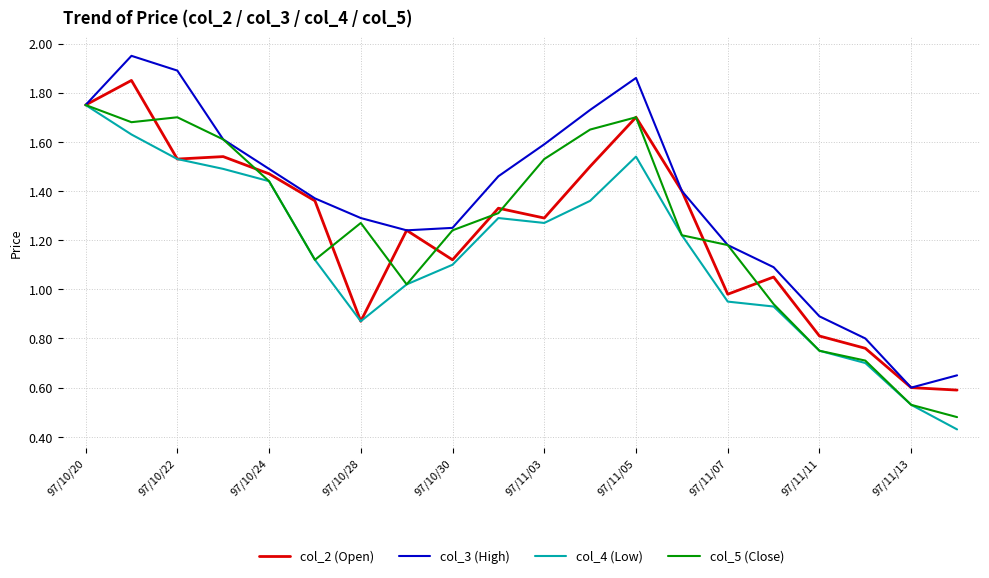

Which series has the largest range (max minus min)?

col_3 (High)